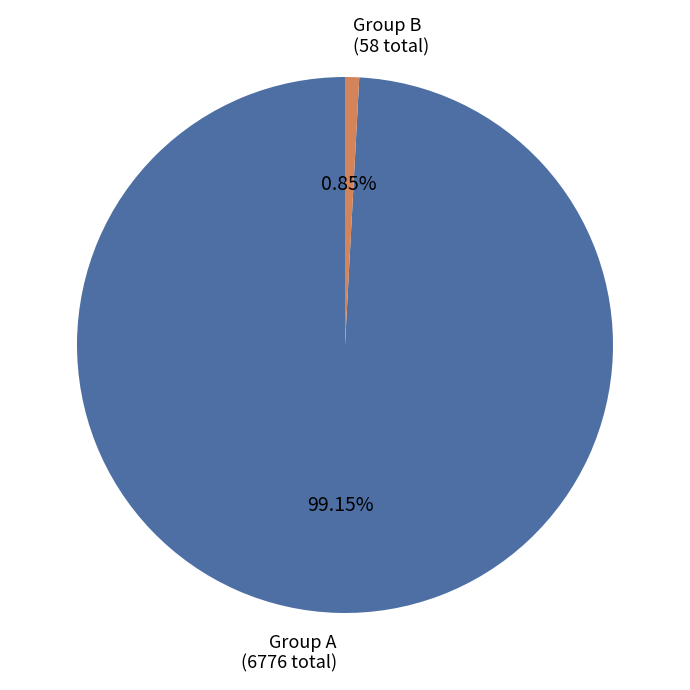

Rank the categories by value from highest to lowest.

Group A (6776 total), Group B (58 total)